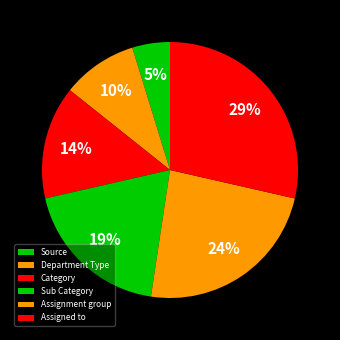

Does Category account for over 50% of the chart?

No